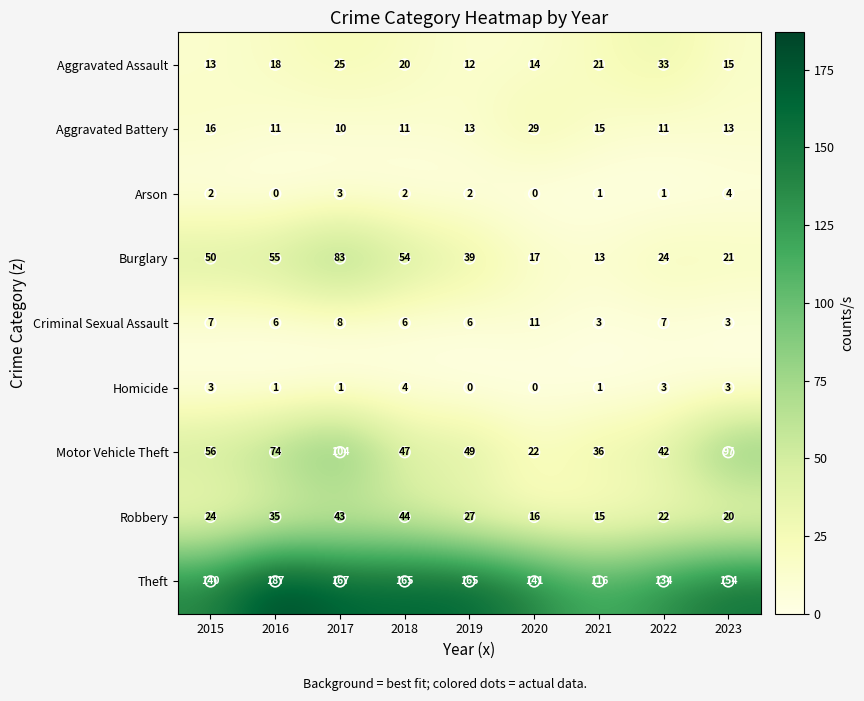

Count the number of categories in the chart.

9